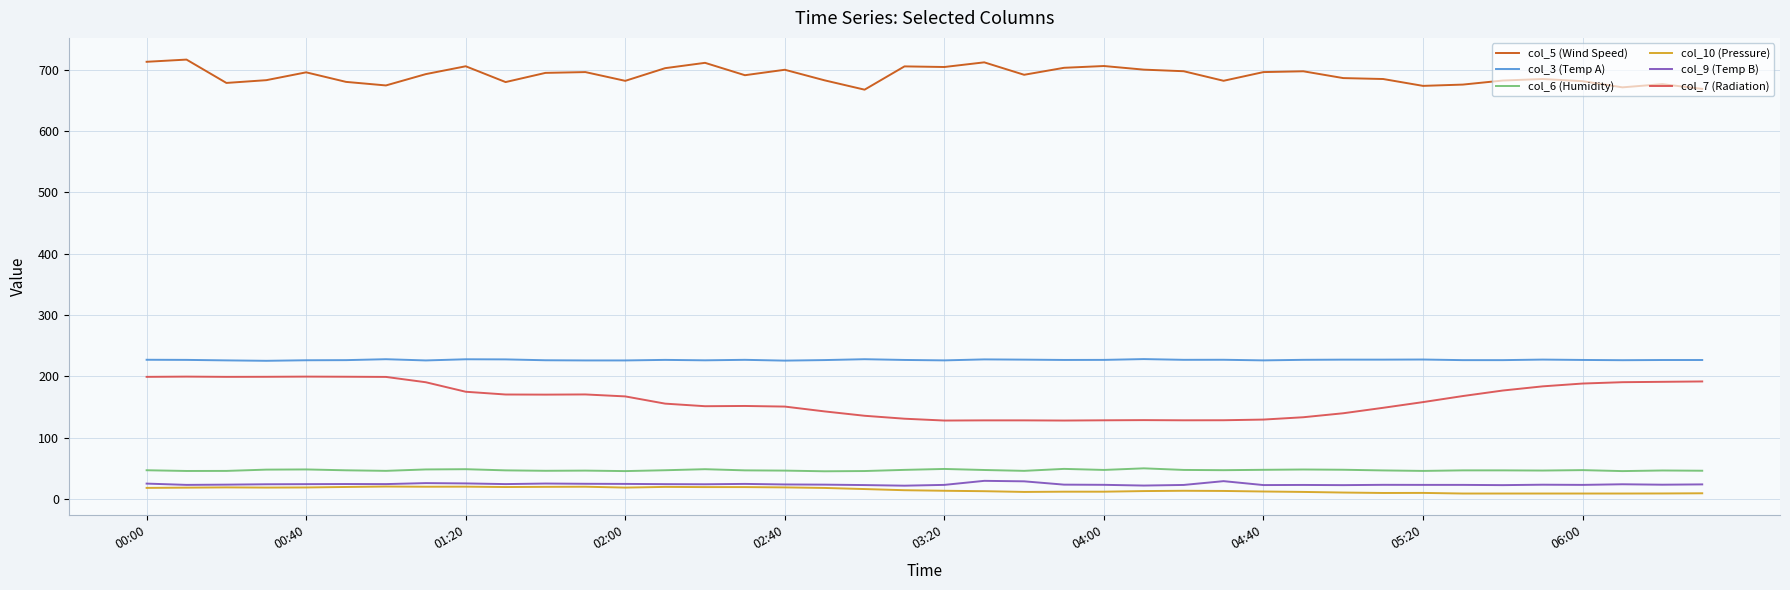

True or false: col_3 (Temp A) and col_9 (Temp B) cross at least once.

False